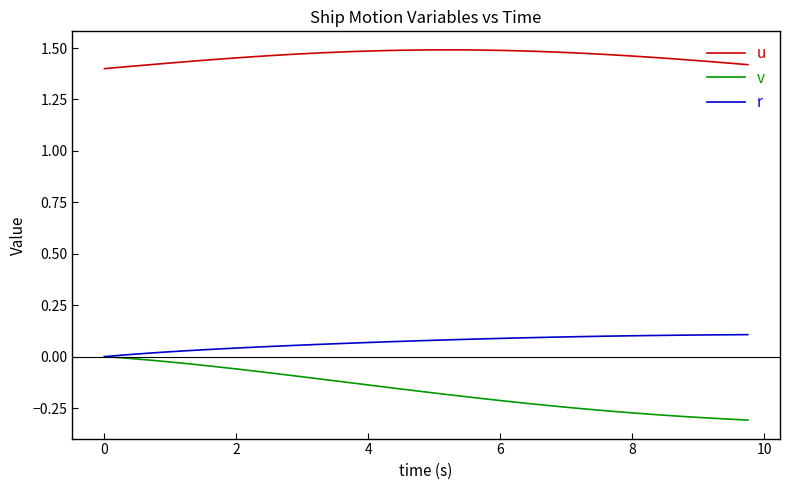

True or false: r and u intersect in this chart.

False